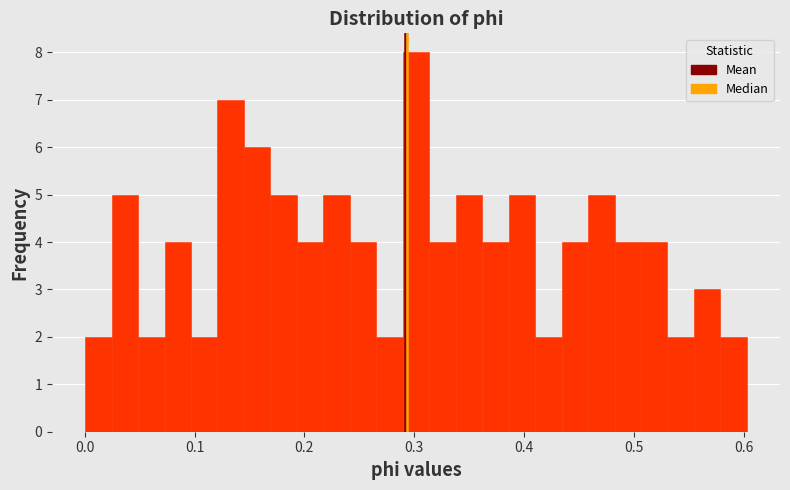

Read against the x-axis, roughly where is the centre of the tallest bar?

0.30